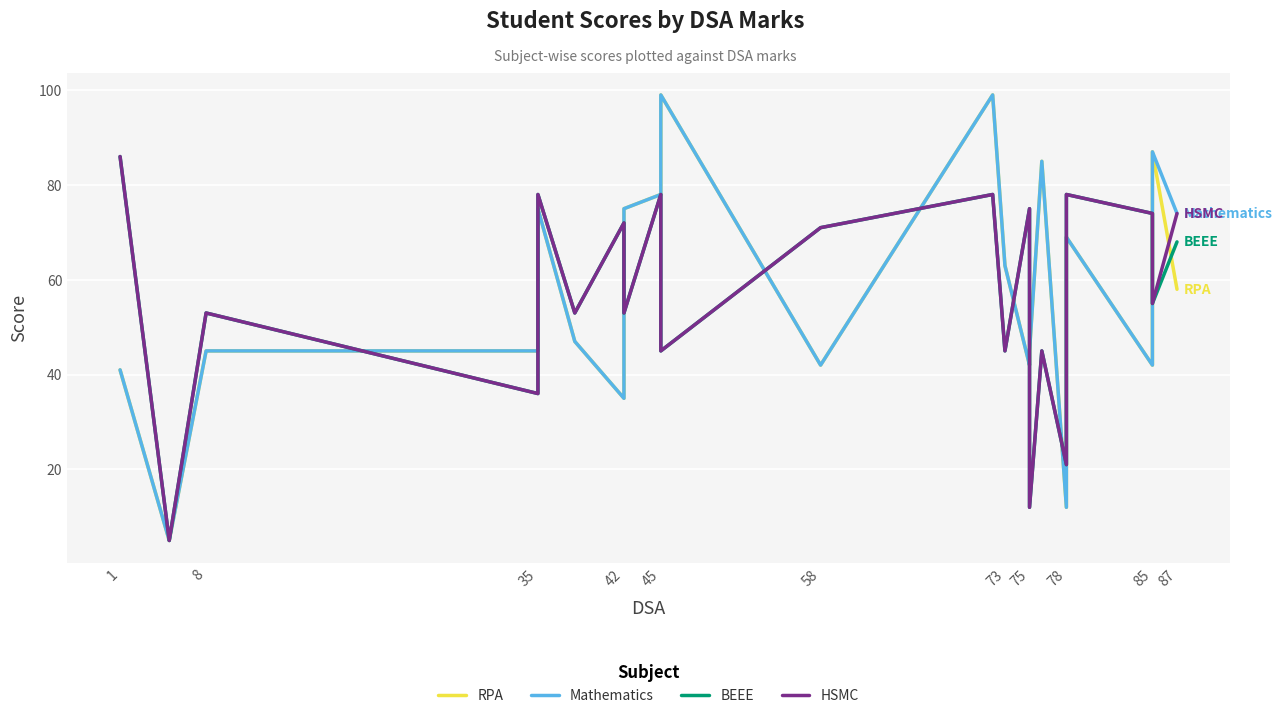

How many distinct data groups are displayed?

4